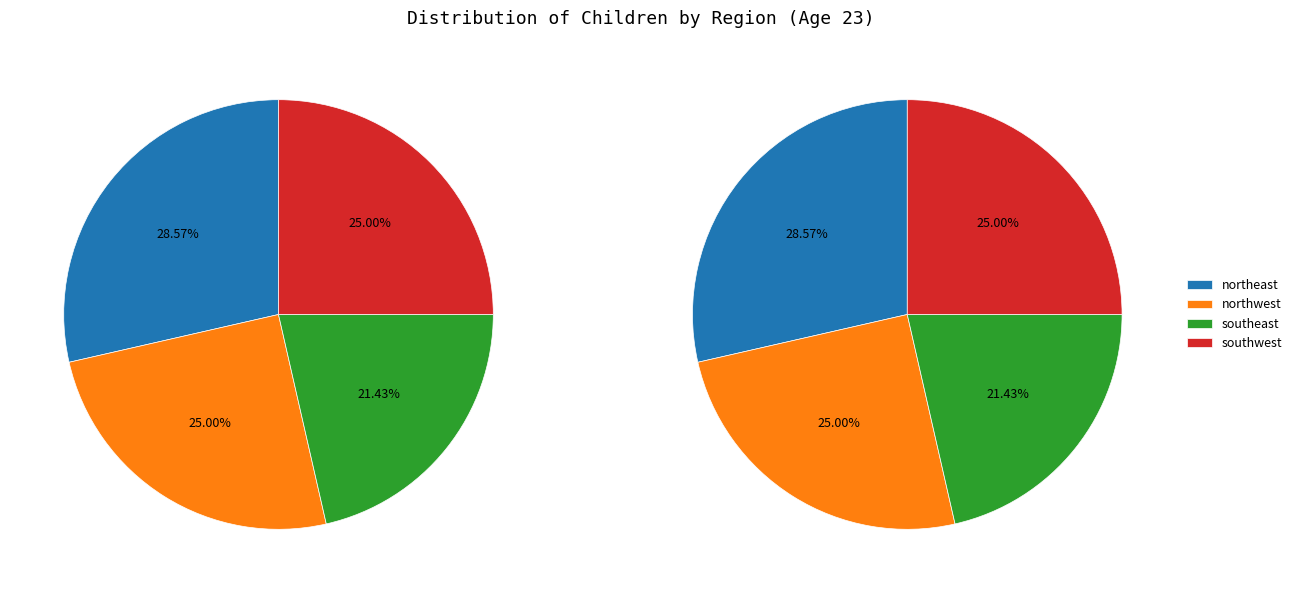

Which category has the biggest portion of the pie?

northeast